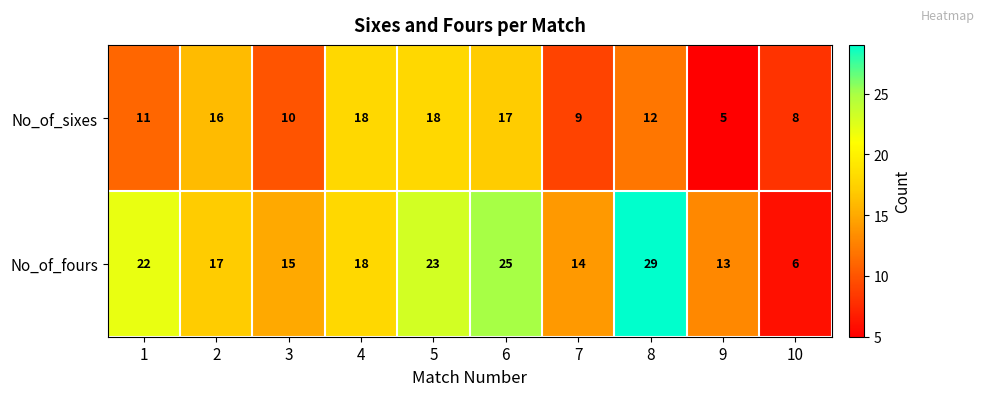

What value does the No_of_sixes series have at 9?

5